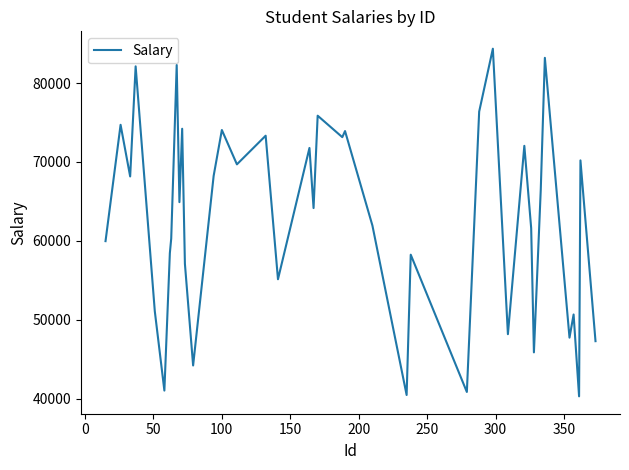

What is the minimum value shown in the chart?

40327